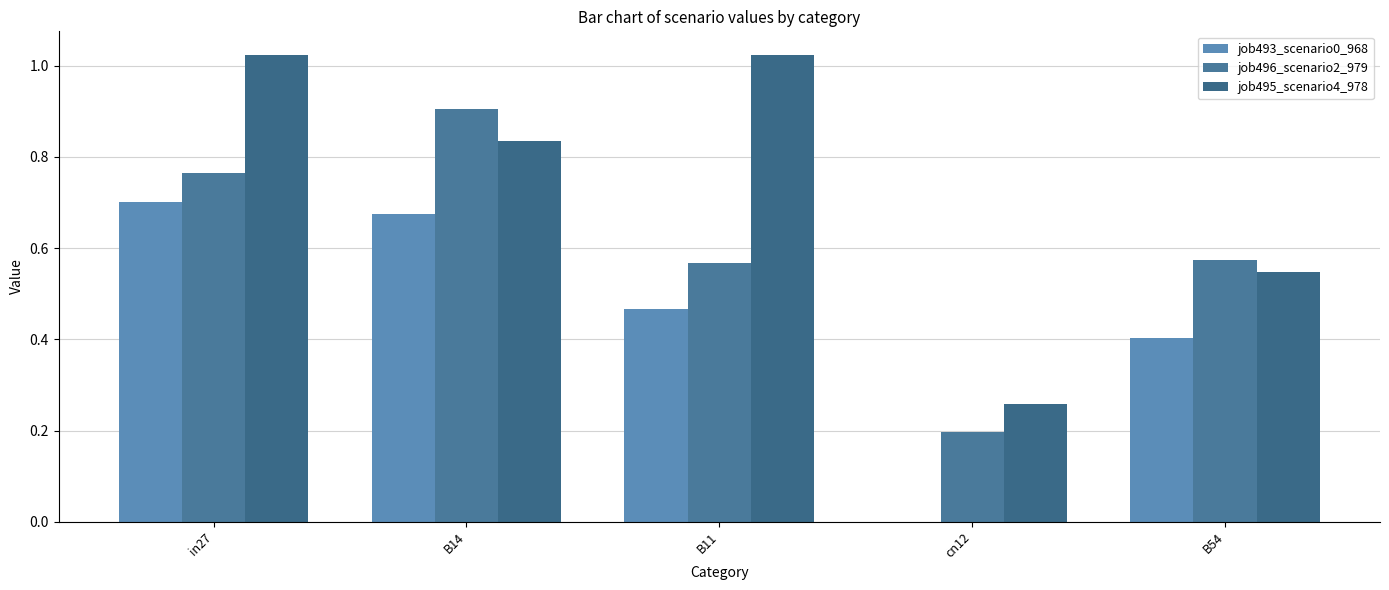

What is the spread (max minus min) of values at cn12?

0.3